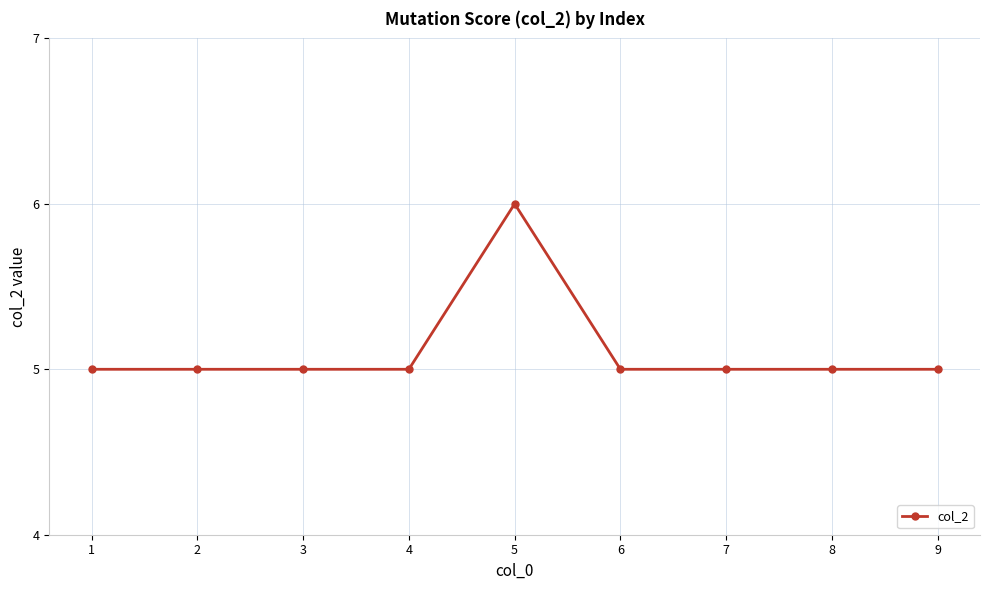

What is the approximate value at 9?

5